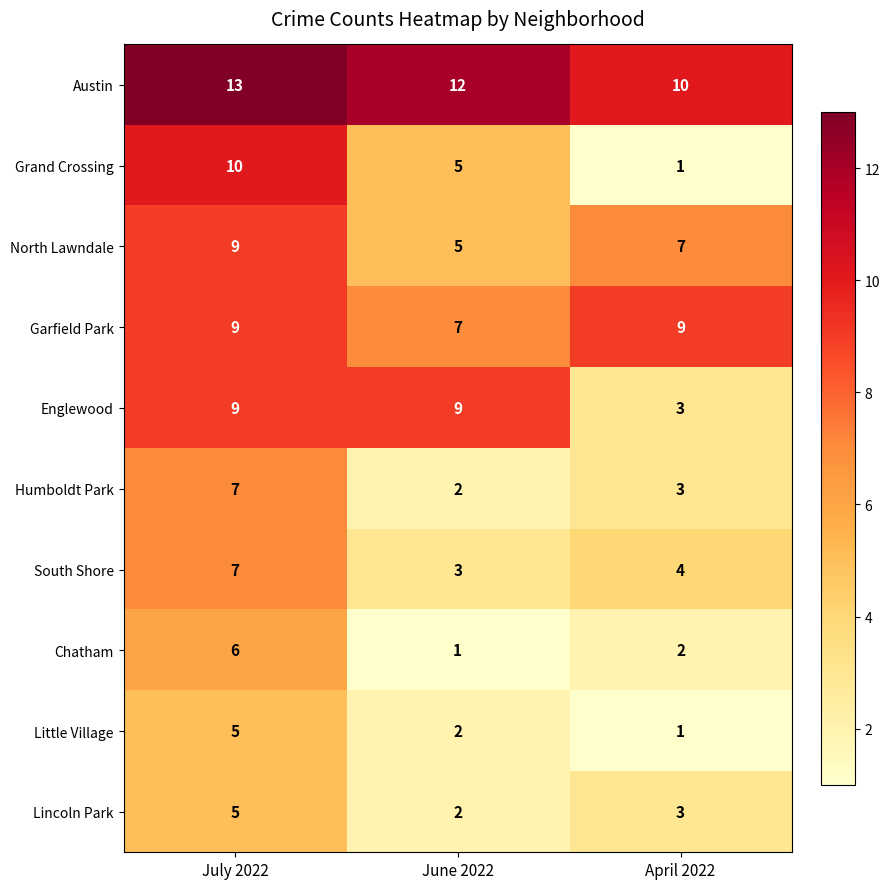

Reading left to right, what are all the values shown in this chart?

Austin: July 2022=13	June 2022=12	April 2022=10
Grand Crossing: July 2022=10	June 2022=5	April 2022=1
North Lawndale: July 2022=9	June 2022=5	April 2022=7
Garfield Park: July 2022=9	June 2022=7	April 2022=9
Englewood: July 2022=9	June 2022=9	April 2022=3
Humboldt Park: July 2022=7	June 2022=2	April 2022=3
South Shore: July 2022=7	June 2022=3	April 2022=4
Chatham: July 2022=6	June 2022=1	April 2022=2
Little Village: July 2022=5	June 2022=2	April 2022=1
Lincoln Park: July 2022=5	June 2022=2	April 2022=3